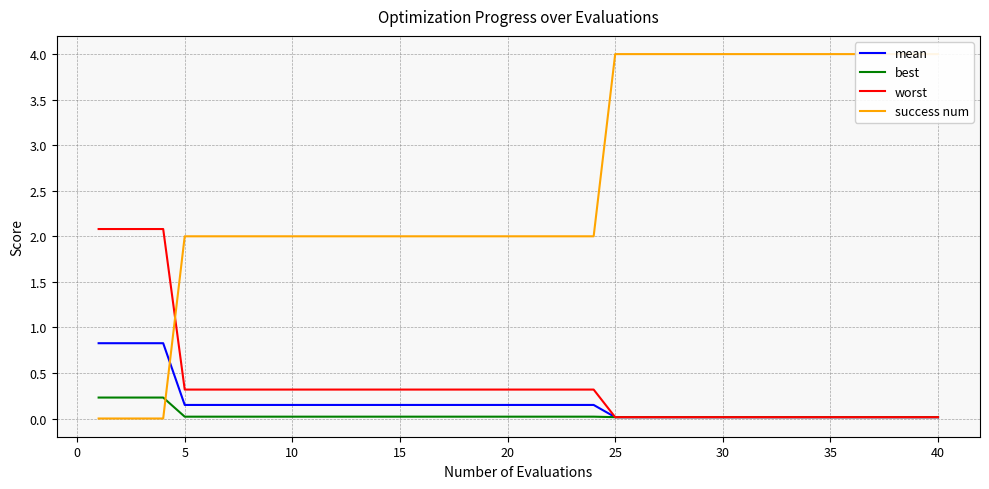

Reading left to right, extract all data points from this chart.

mean: 0.8	0.8	0.8	0.8	0.1	0.1	0.1	0.1	0.1	0.1	0.1	0.1	0.1	0.1	0.1	0.1	0.1	0.1	0.1	0.1	0.1	0.1	0.1	0.1	0.0	0.0	0.0	0.0	0.0	0.0	0.0	0.0	0.0	0.0	0.0	0.0	0.0	0.0	0.0	0.0
best: 0.2	0.2	0.2	0.2	0.0	0.0	0.0	0.0	0.0	0.0	0.0	0.0	0.0	0.0	0.0	0.0	0.0	0.0	0.0	0.0	0.0	0.0	0.0	0.0	0.0	0.0	0.0	0.0	0.0	0.0	0.0	0.0	0.0	0.0	0.0	0.0	0.0	0.0	0.0	0.0
worst: 2.1	2.1	2.1	2.1	0.3	0.3	0.3	0.3	0.3	0.3	0.3	0.3	0.3	0.3	0.3	0.3	0.3	0.3	0.3	0.3	0.3	0.3	0.3	0.3	0.0	0.0	0.0	0.0	0.0	0.0	0.0	0.0	0.0	0.0	0.0	0.0	0.0	0.0	0.0	0.0
success num: 0.0	0.0	0.0	0.0	2.0	2.0	2.0	2.0	2.0	2.0	2.0	2.0	2.0	2.0	2.0	2.0	2.0	2.0	2.0	2.0	2.0	2.0	2.0	2.0	4.0	4.0	4.0	4.0	4.0	4.0	4.0	4.0	4.0	4.0	4.0	4.0	4.0	4.0	4.0	4.0